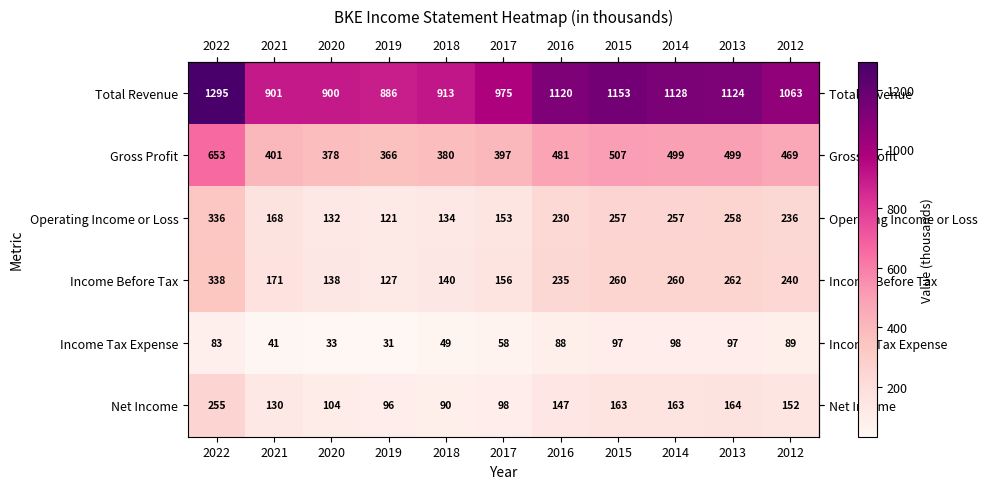

Where is Net Income nearest to the value 172?

2013